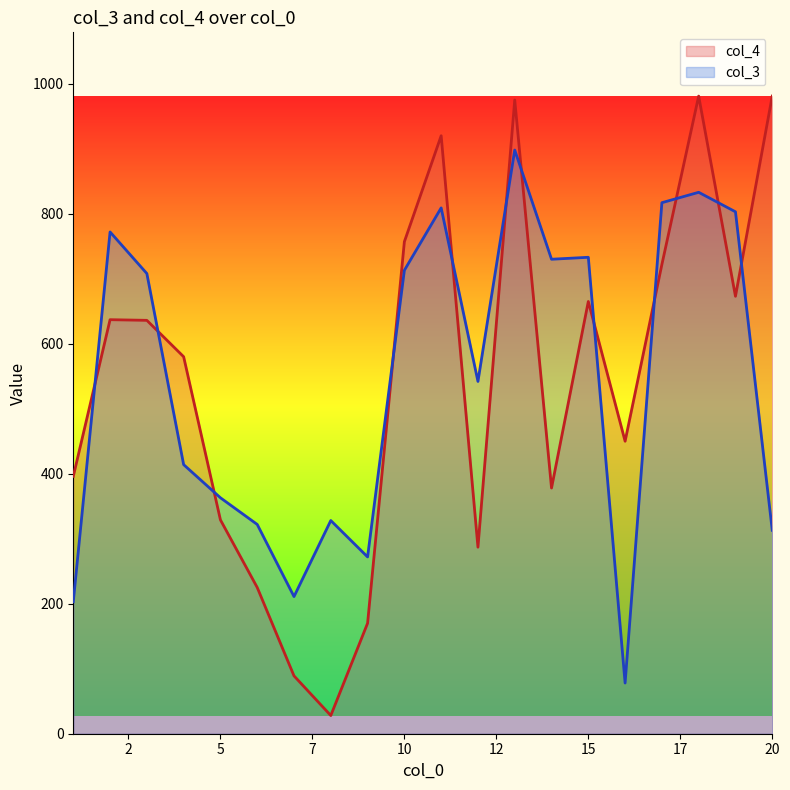

True or false: col_3 and col_4 cross at least once.

True